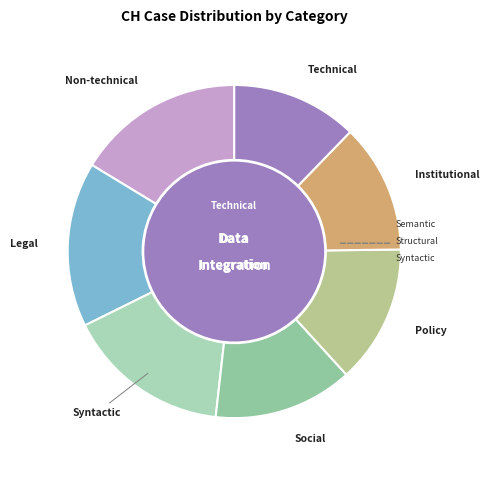

Between Legal and Institutional, which is larger?

Legal